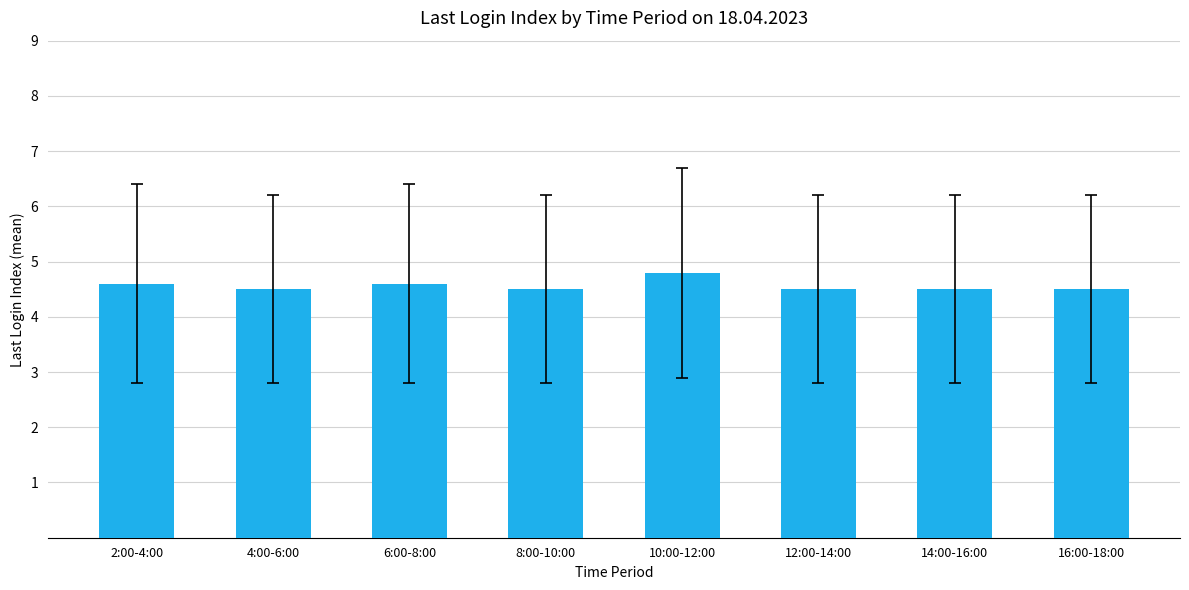

How many values are between 4 and 5?

8